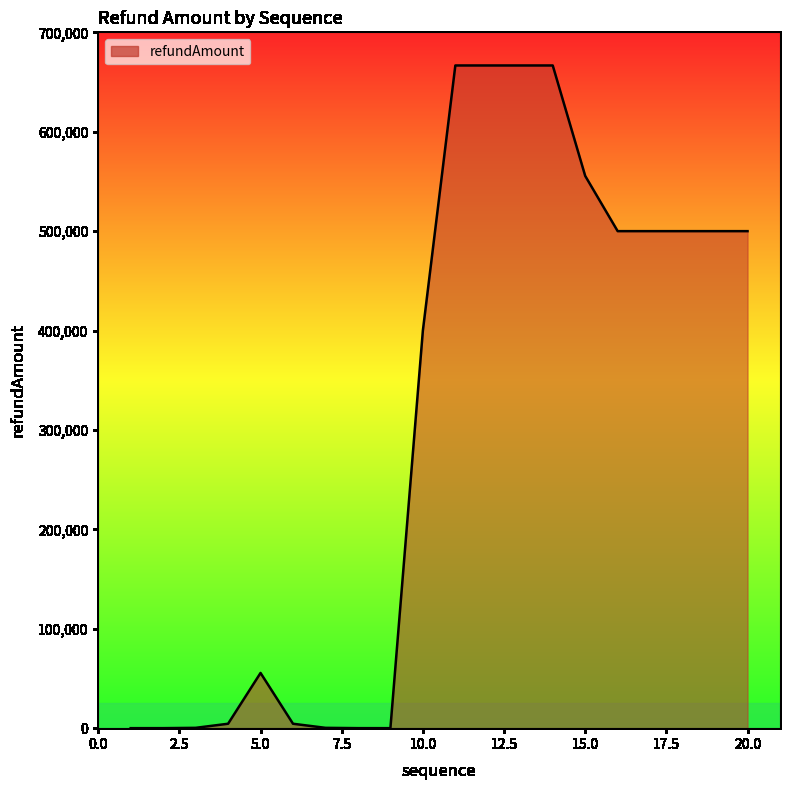

What is the maximum value shown in the chart?

666666.0